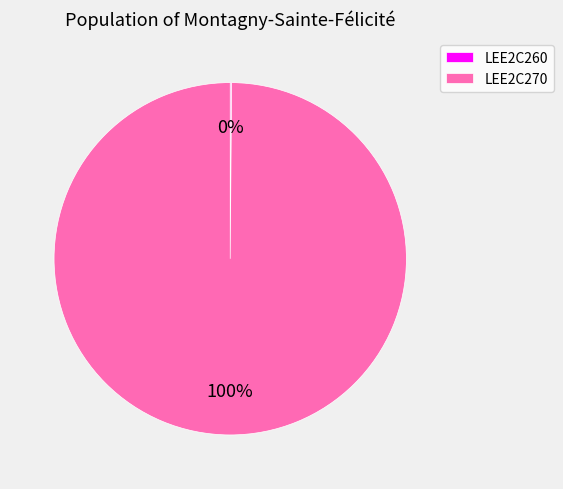

The LEE2C270 slice represents 94% of the pie. True or false?

False